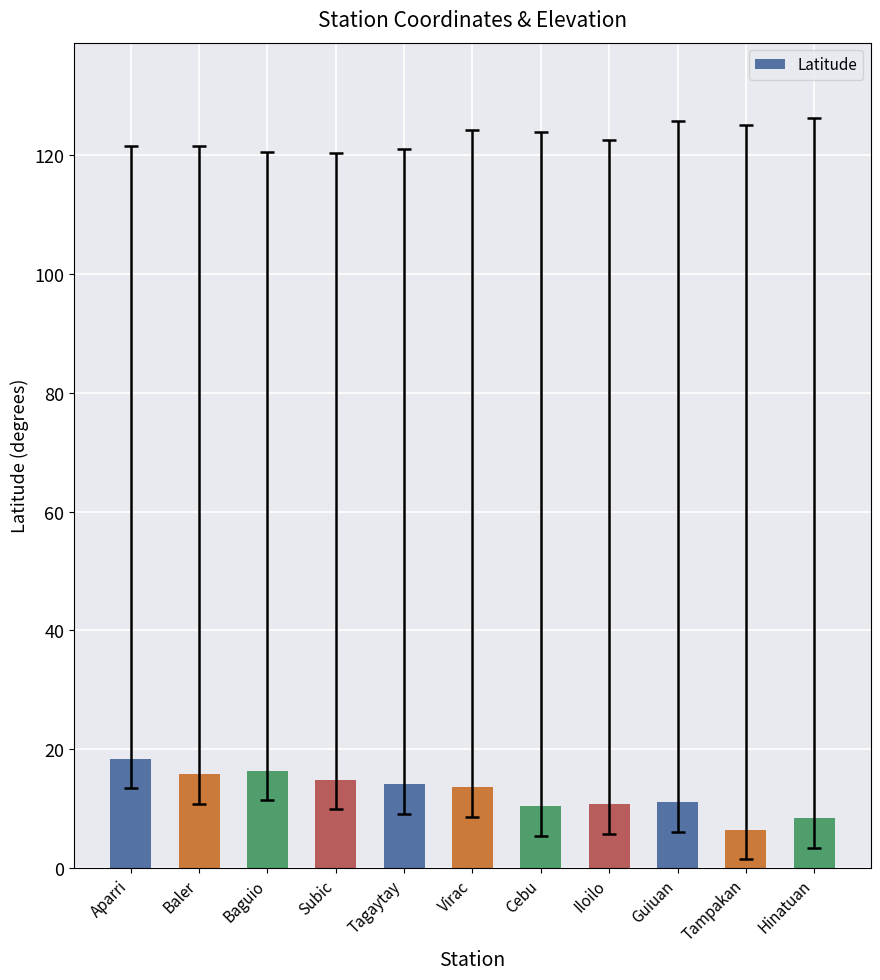

What is the value of the 8th bar from the left?

10.8